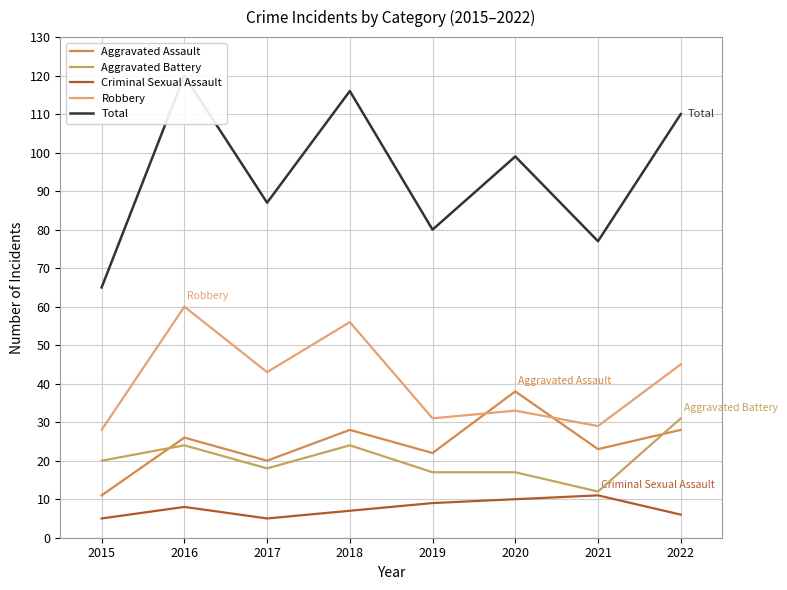

List the series in order of their peak value, lowest first.

Criminal Sexual Assault, Aggravated Battery, Aggravated Assault, Robbery, Total